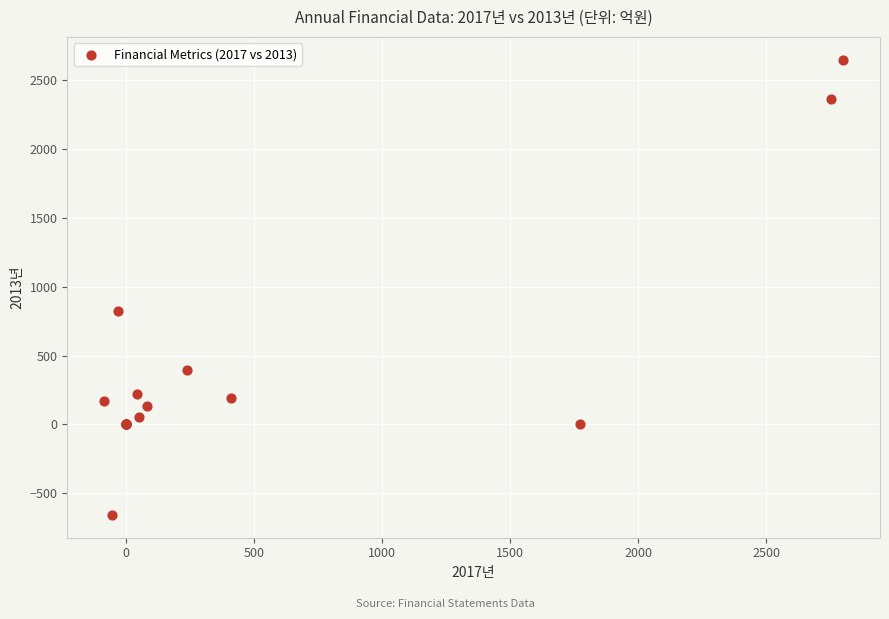

What Y value in the scatter plot is closest to 996?

826.3